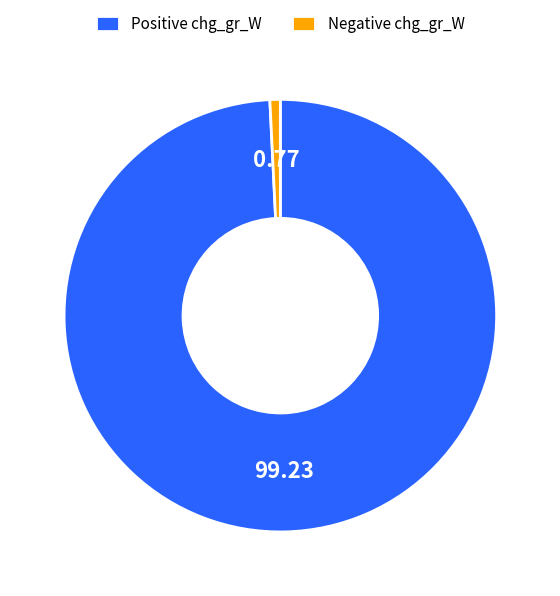

Rank the categories by value from lowest to highest.

Negative chg_gr_W, Positive chg_gr_W